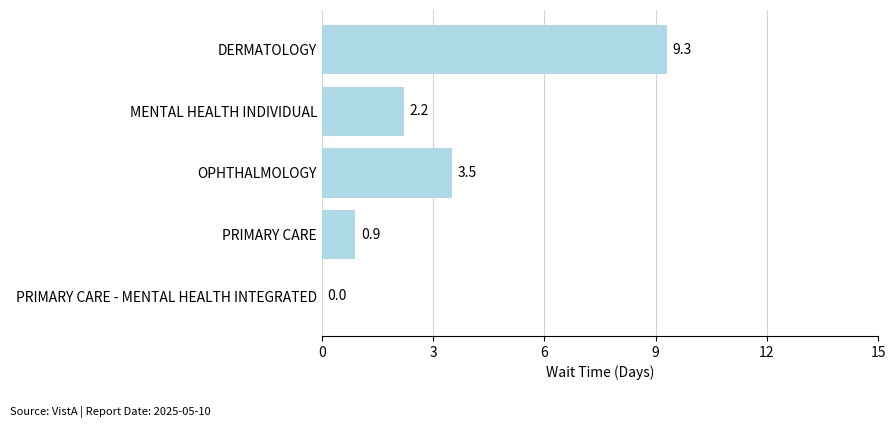

Are the bars horizontal?

Yes